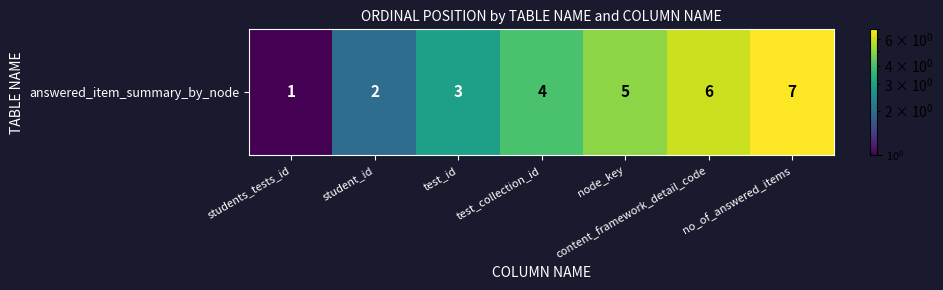

What is the difference between the maximum and minimum values?

6